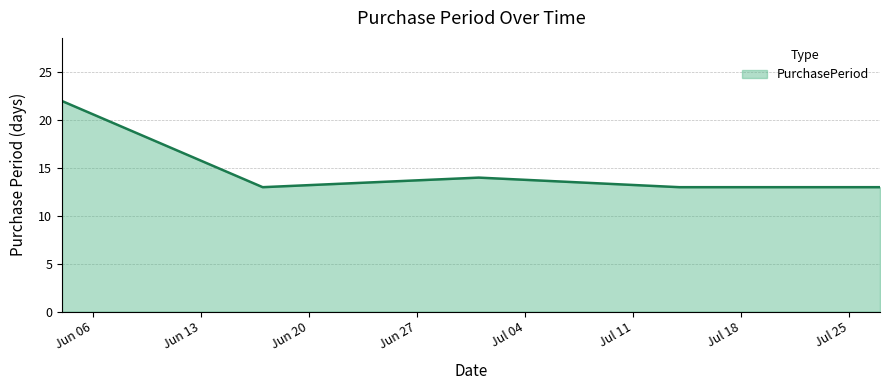

How many distinct data groups are displayed?

1